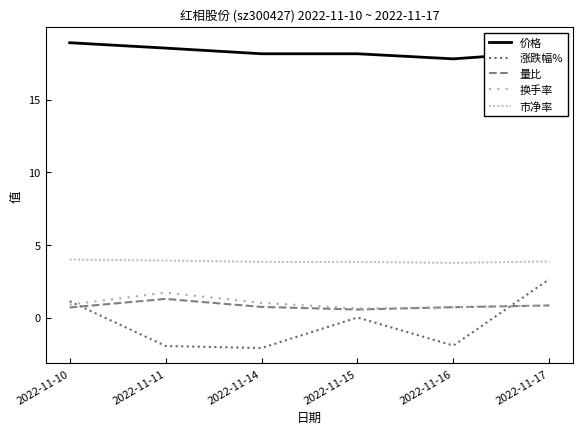

How many lines are shown in the chart?

5